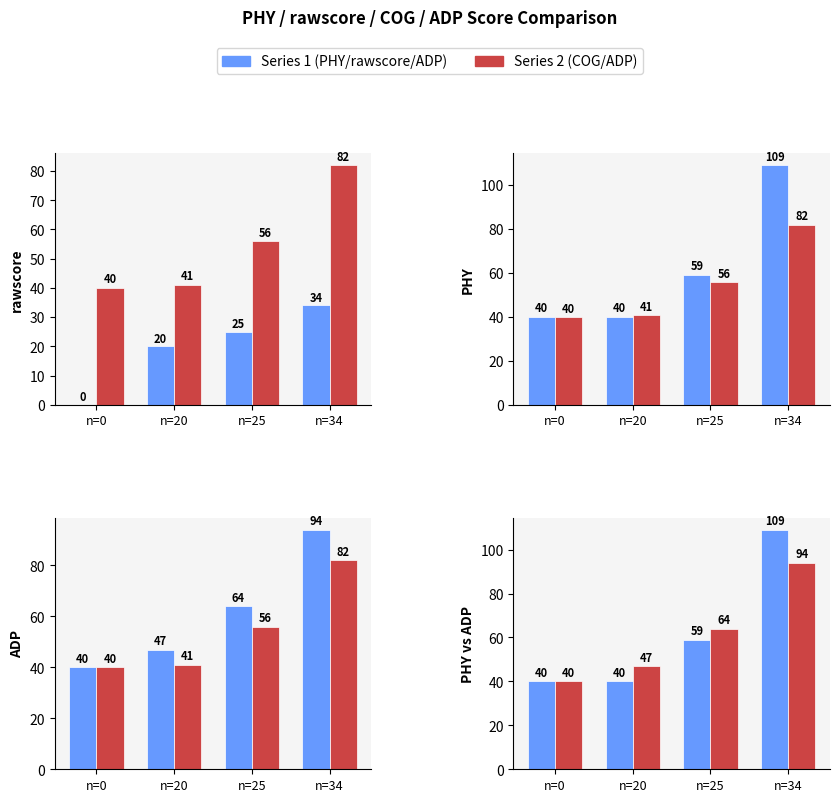

True or false: ADP has a value of 40 at n=0.

True